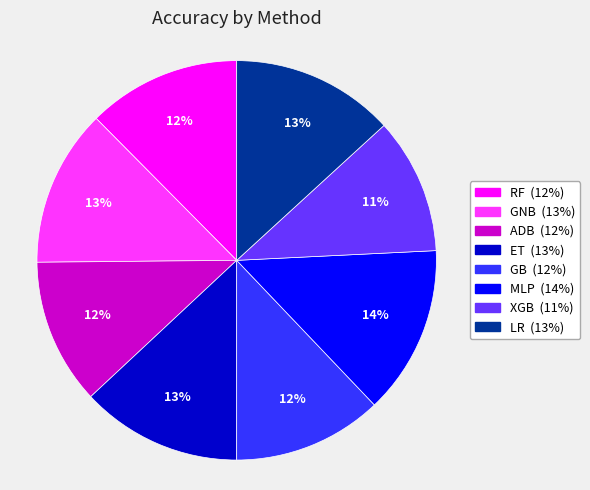

The GNB slice represents 7% of the pie. True or false?

False